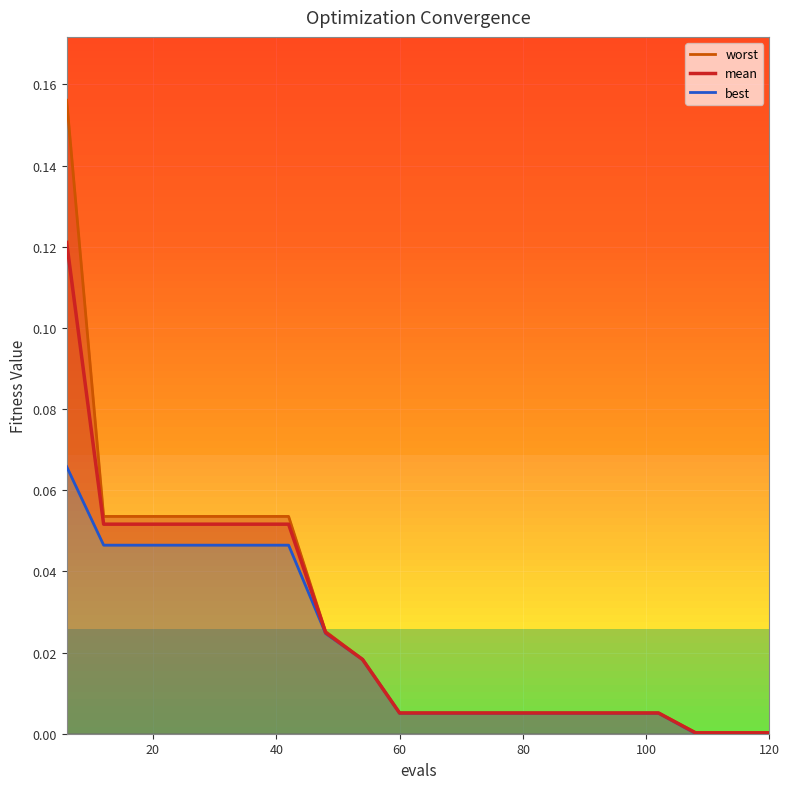

The value of worst at 120 is 0.1. True or false?

False